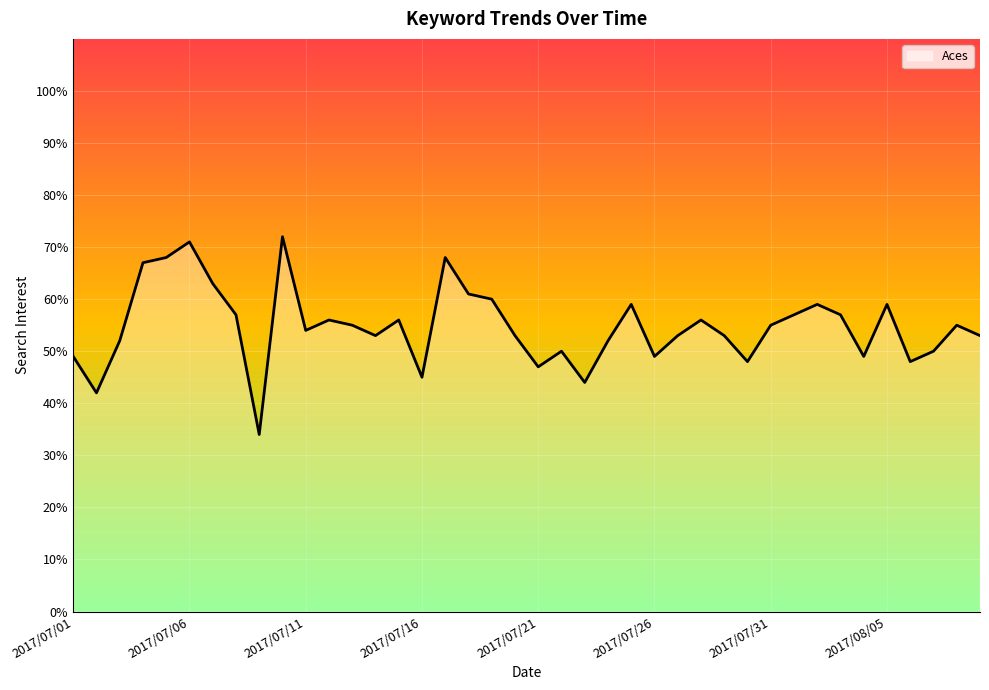

What is the average value?

55